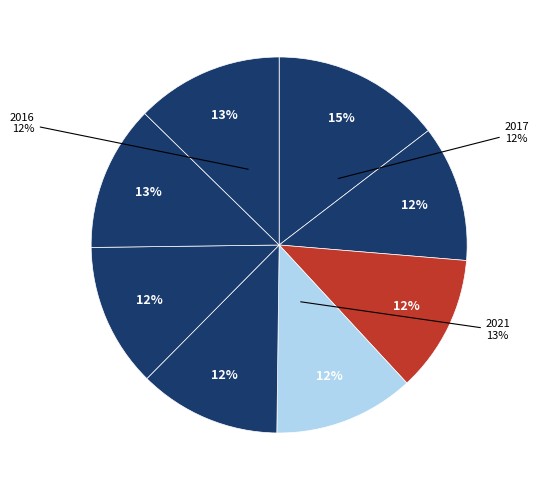

How many slices are in this pie chart?

8